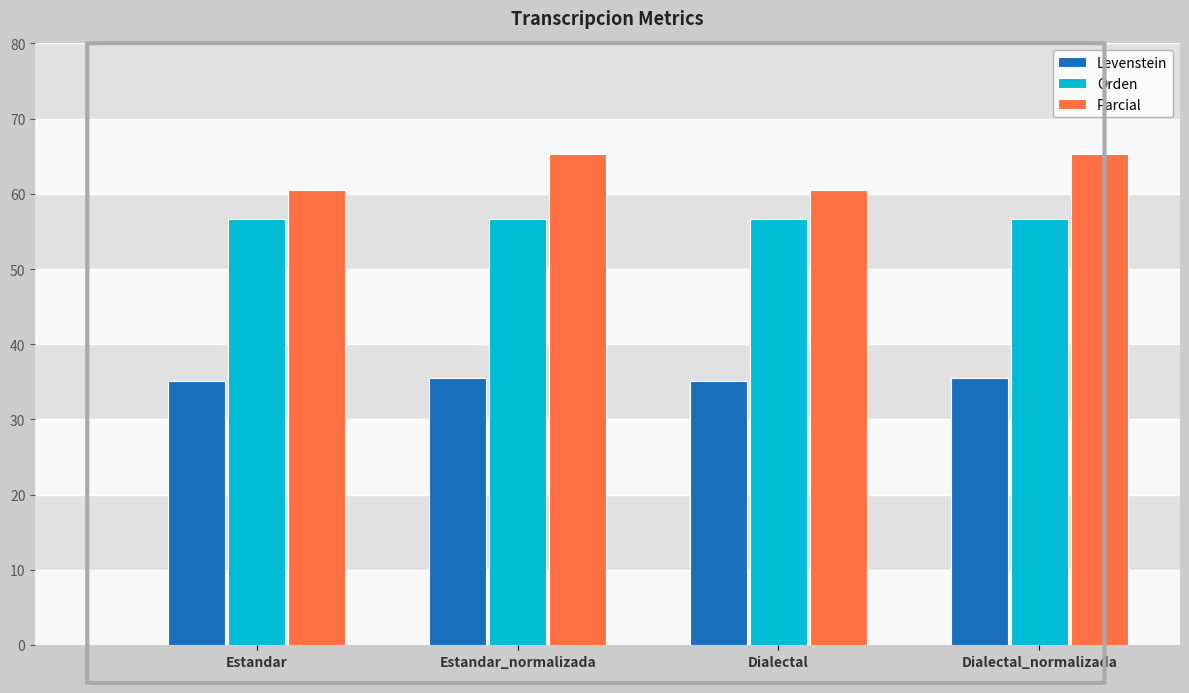

At Estandar_normalizada, list the series in order from smallest to largest.

Levenstein, Orden, Parcial